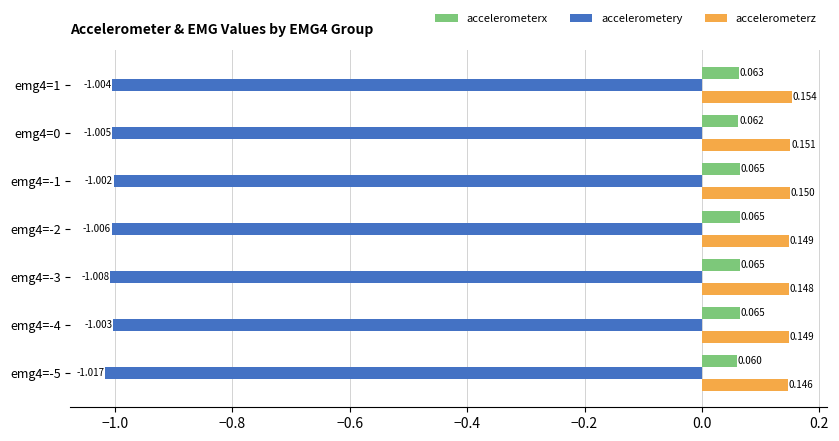

How many categories are shown in the chart?

7